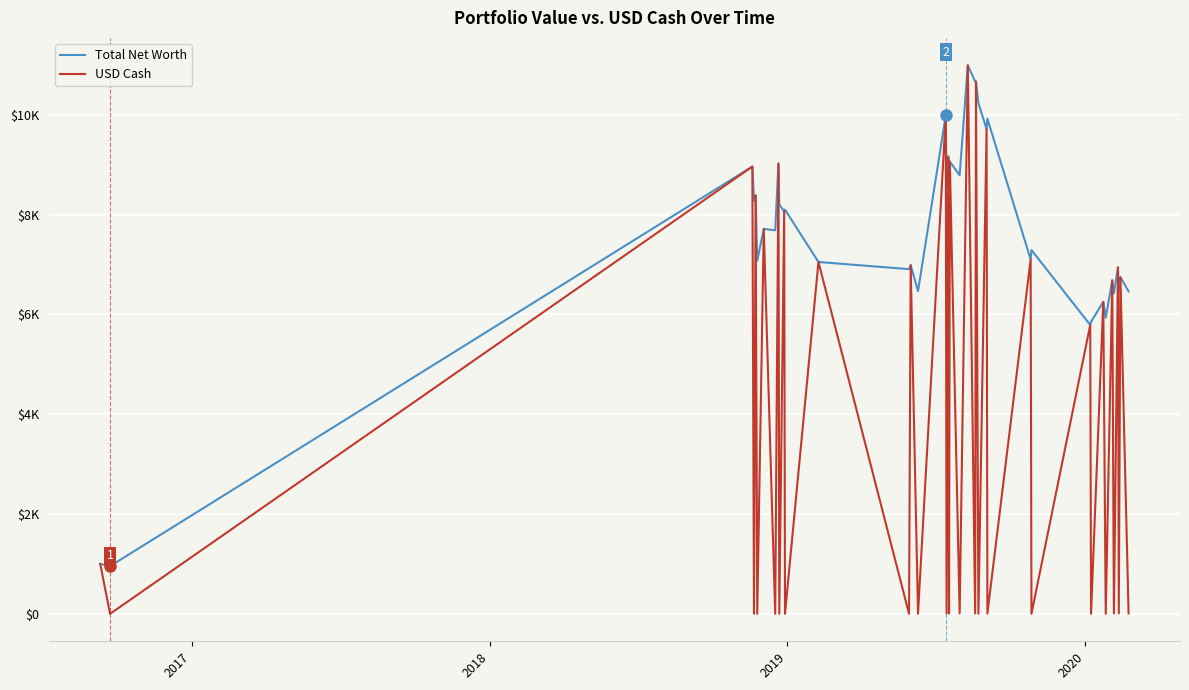

True or false: Total Net Worth and USD Cash intersect in this chart.

False